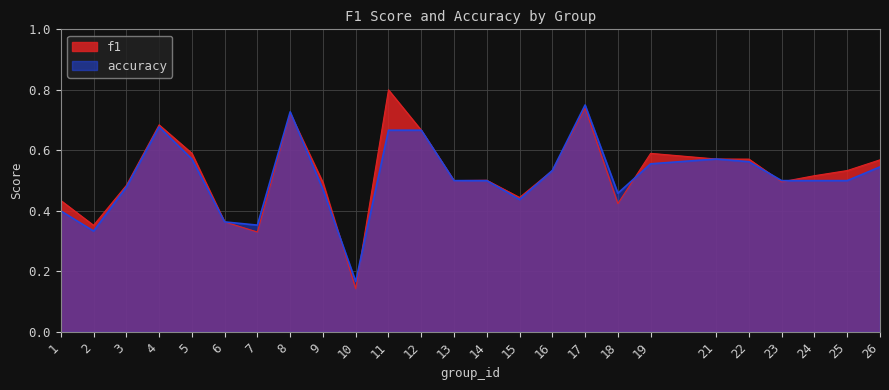

In f1, how many points are lower than both neighbors (excluding endpoints)?

7